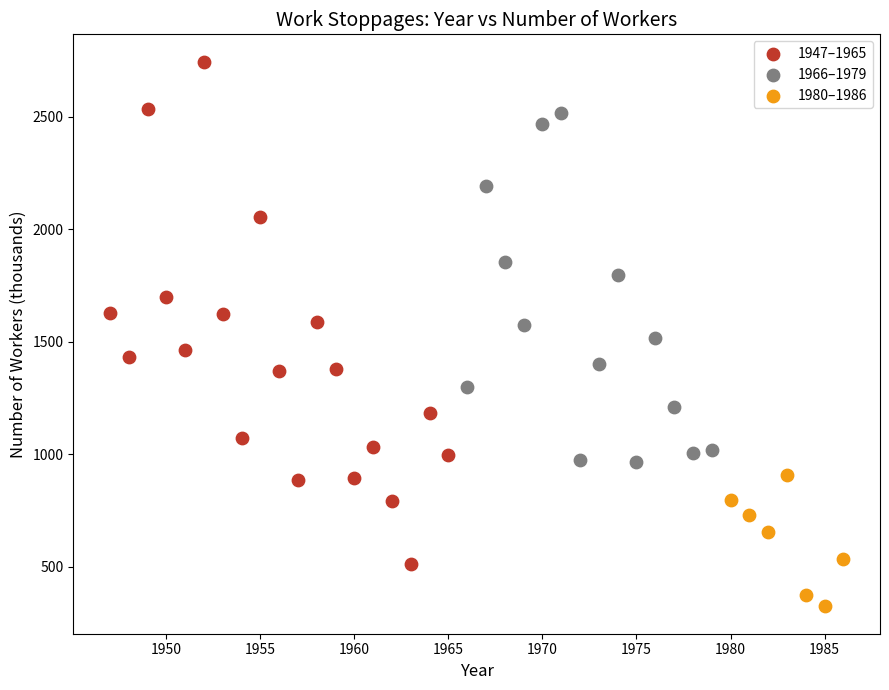

Which series reaches the minimum Y coordinate?

1980–1986